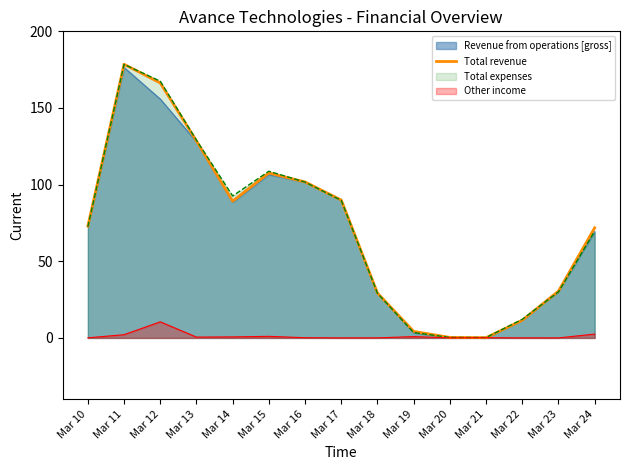

Which label corresponds to the smallest value in the chart?

Mar 21